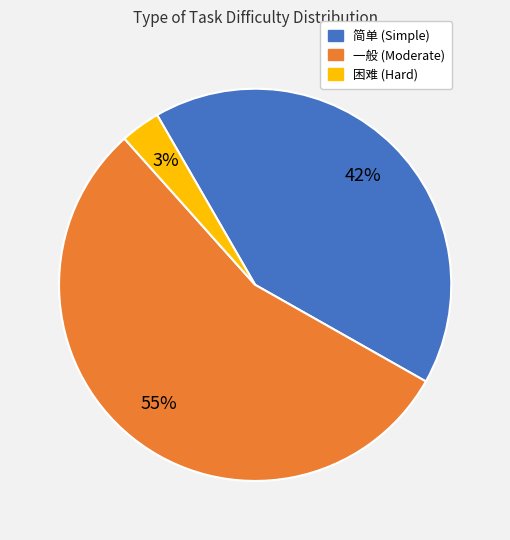

Which category has the smallest portion of the pie?

困难